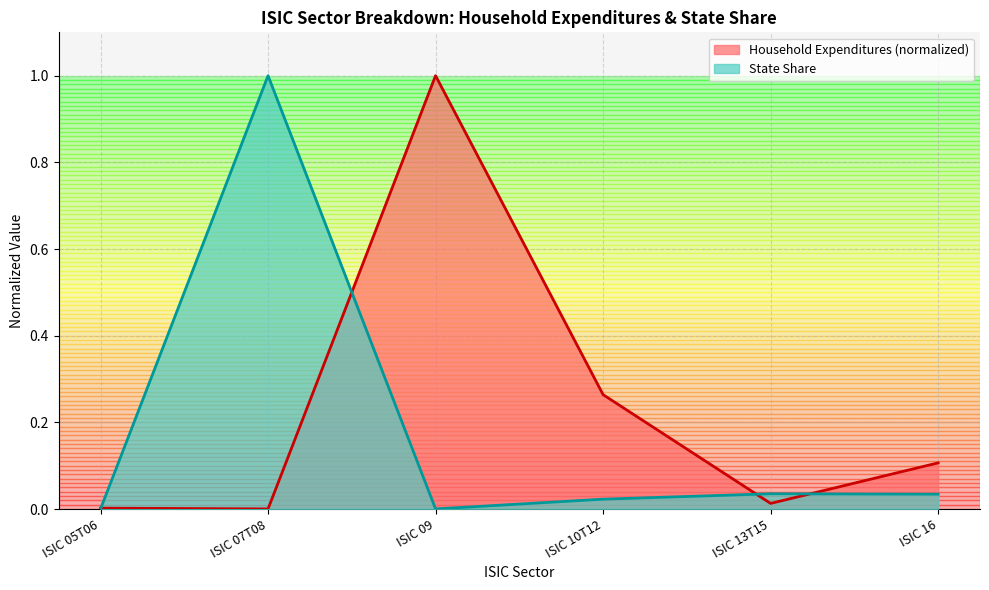

True or false: State Share has more than 0 points higher than both neighbors.

True